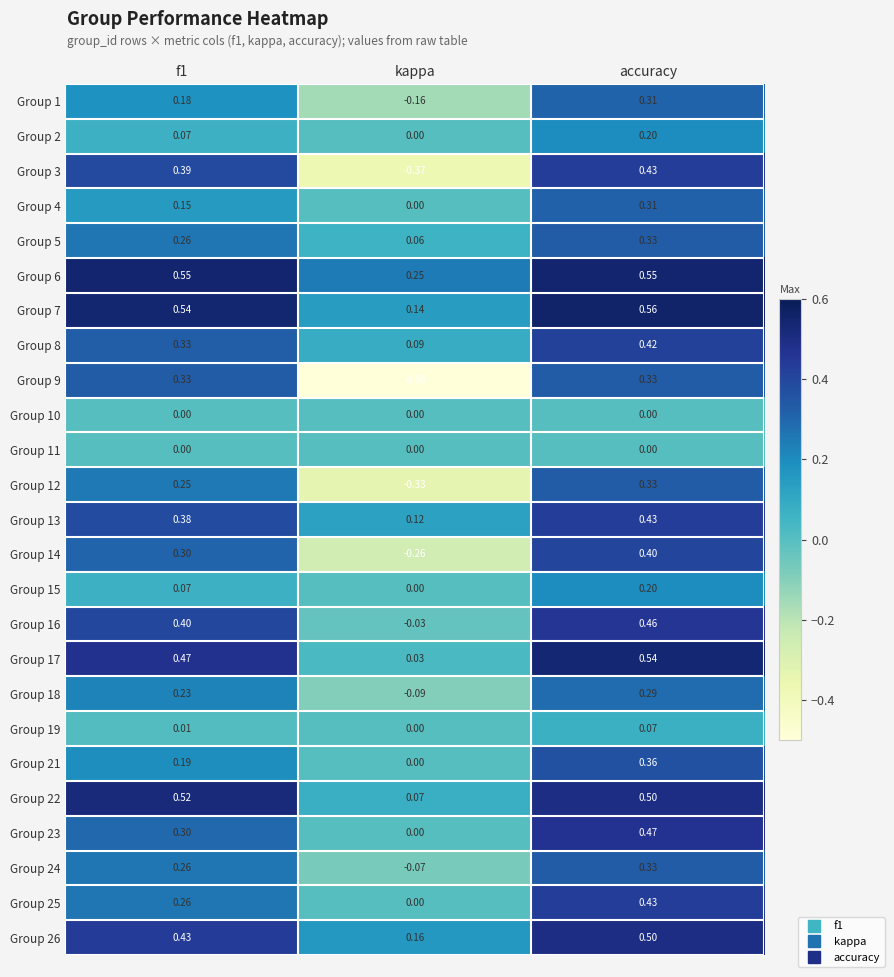

At which category does the chart reach its minimum across all series?

kappa